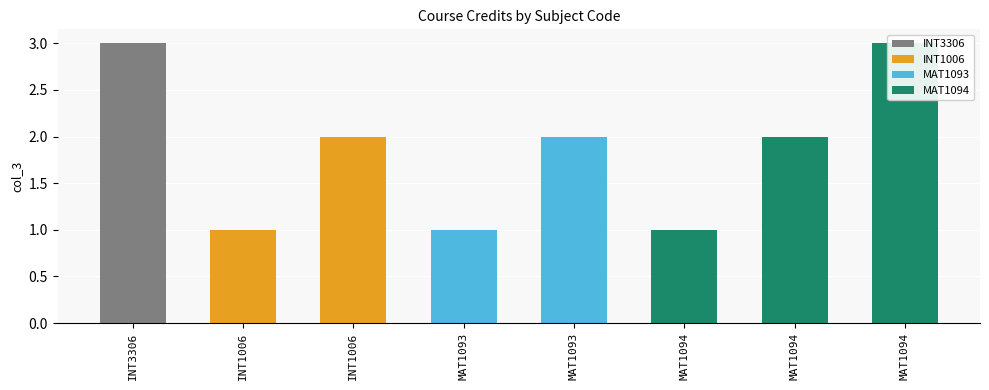

At which category does the chart reach its minimum across all series?

INT1006